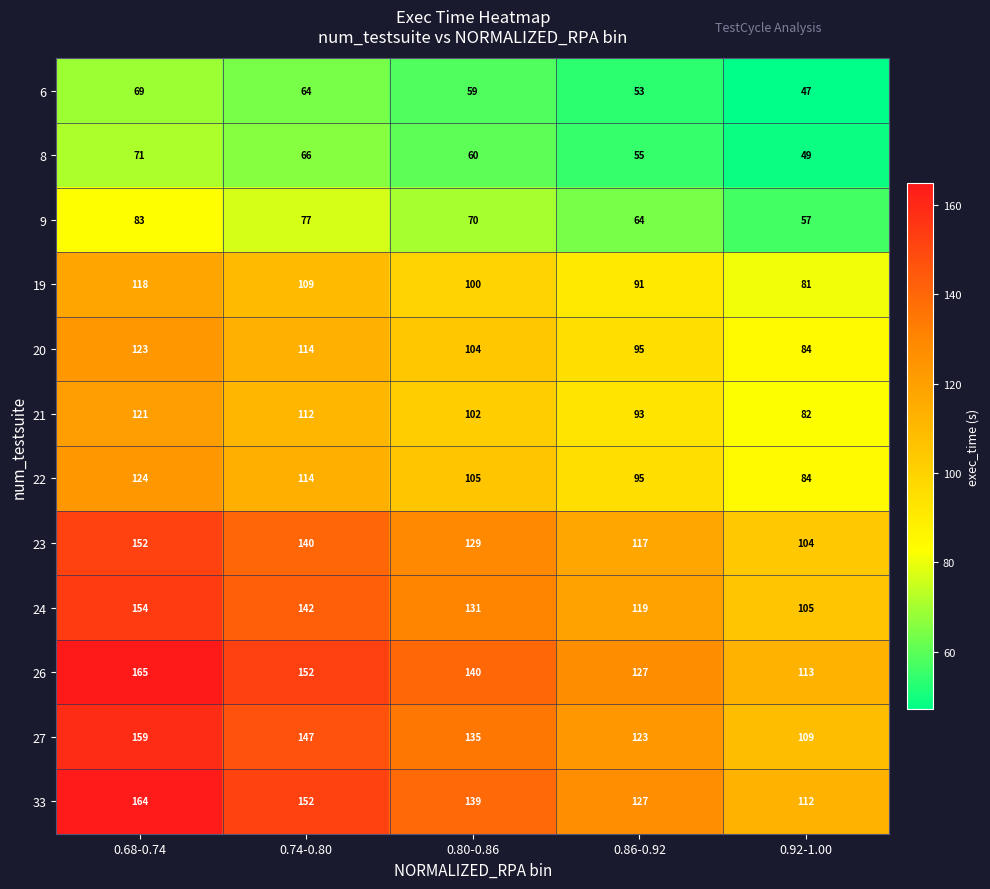

Rank the series by their maximum value, from highest to lowest.

26, 33, 27, 24, 23, 22, 20, 21, 19, 9, 8, 6